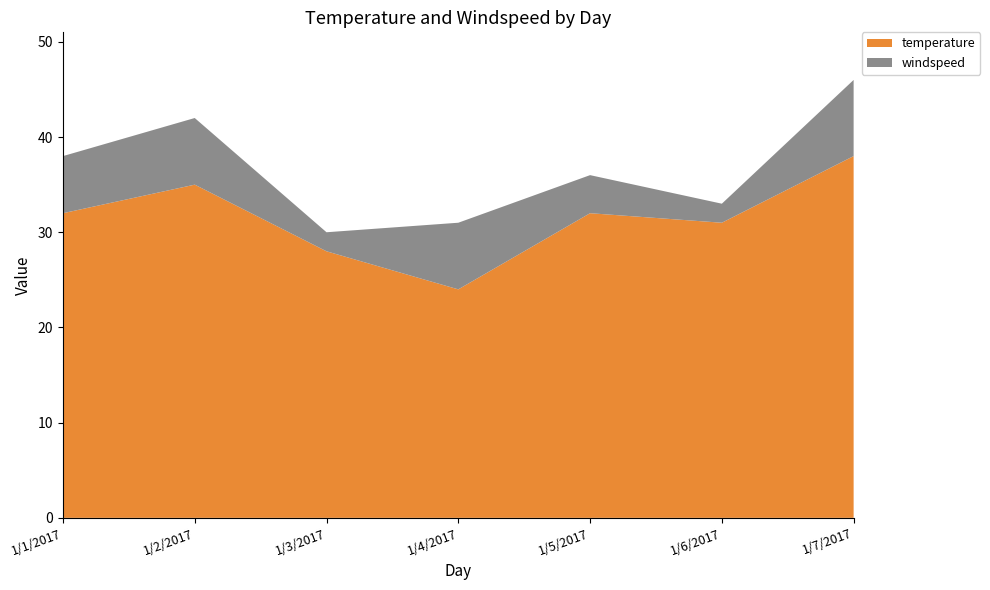

Reading right to left, extract all data points from this chart.

temperature: 1/7/2017=38	1/6/2017=31	1/5/2017=32	1/4/2017=24	1/3/2017=28	1/2/2017=35	1/1/2017=32
windspeed: 1/7/2017=8	1/6/2017=2	1/5/2017=4	1/4/2017=7	1/3/2017=2	1/2/2017=7	1/1/2017=6